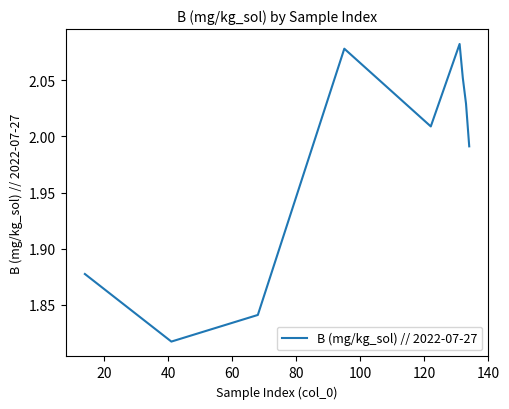

Does the chart have visible grid lines?

No